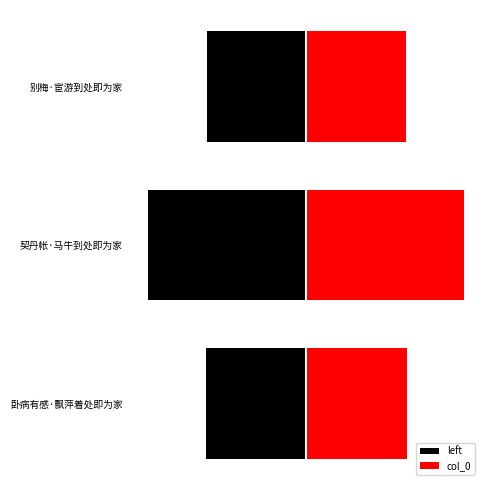

How many data points in col_0 are above 58583?

1